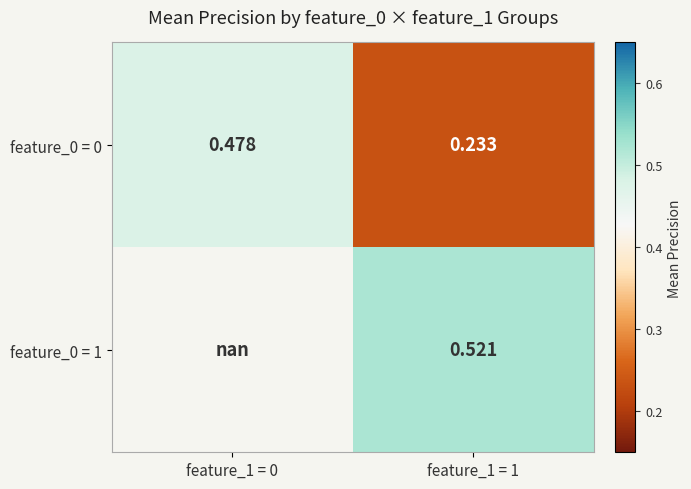

What is the spread (max minus min) of values at feature_1 = 1?

0.3